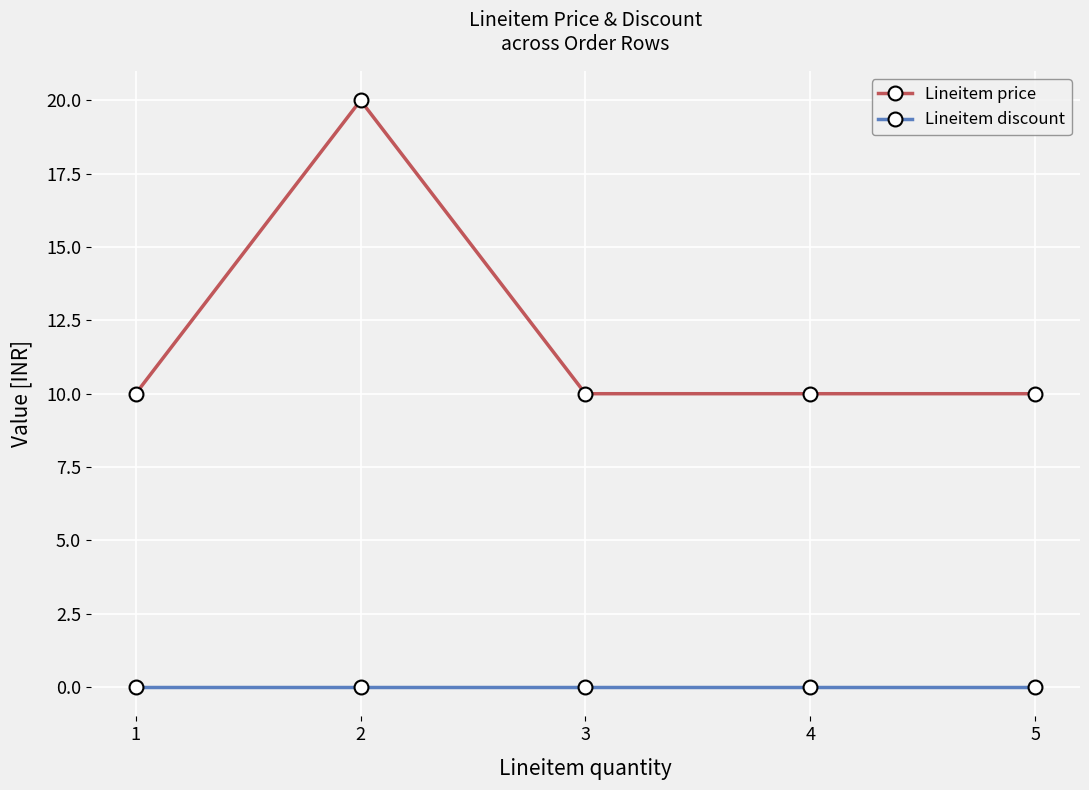

At 3, list the series in order from smallest to largest.

Lineitem discount, Lineitem price